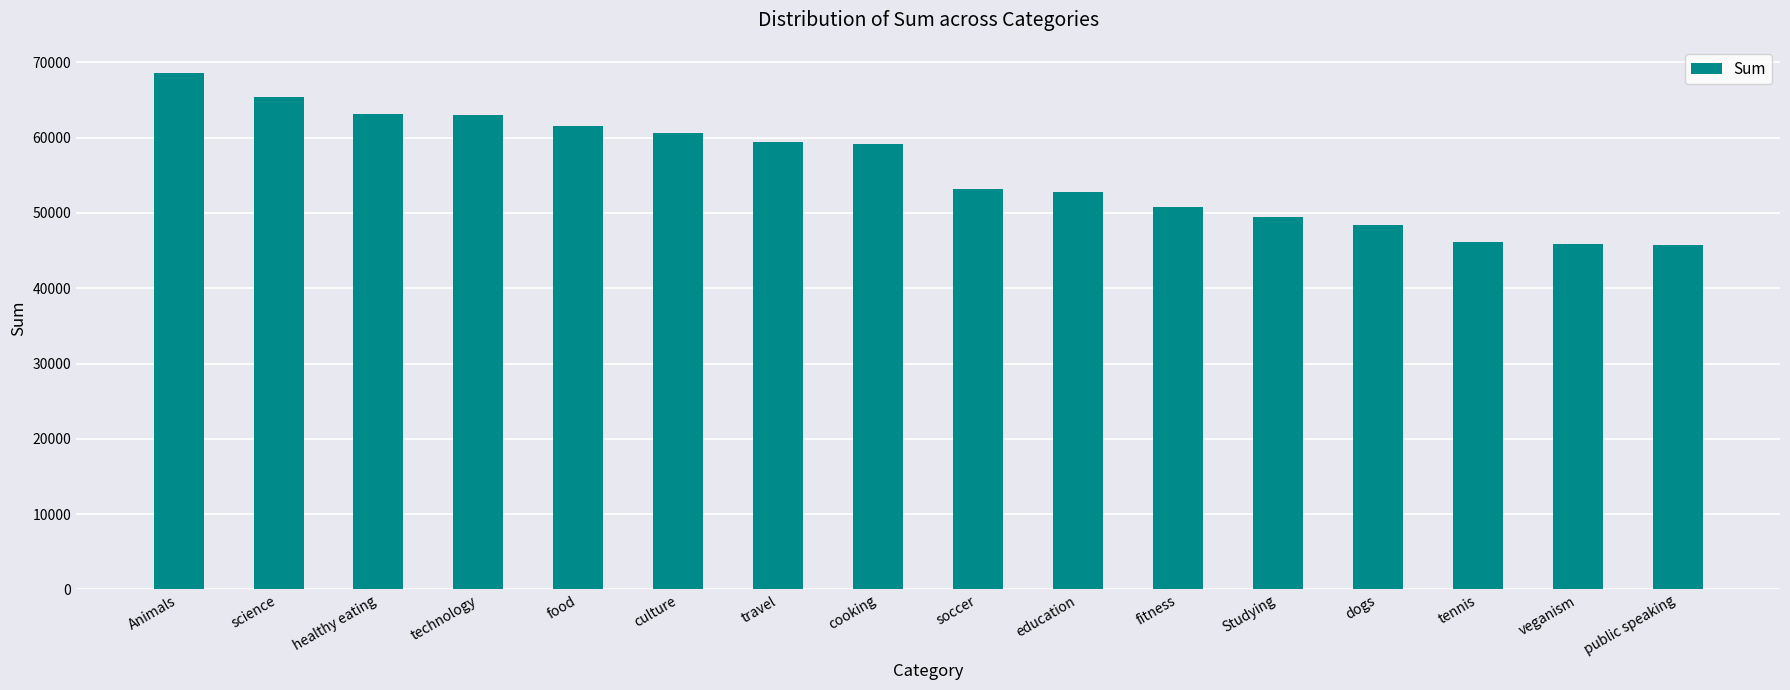

What is the difference between the maximum and second lowest values?

22723